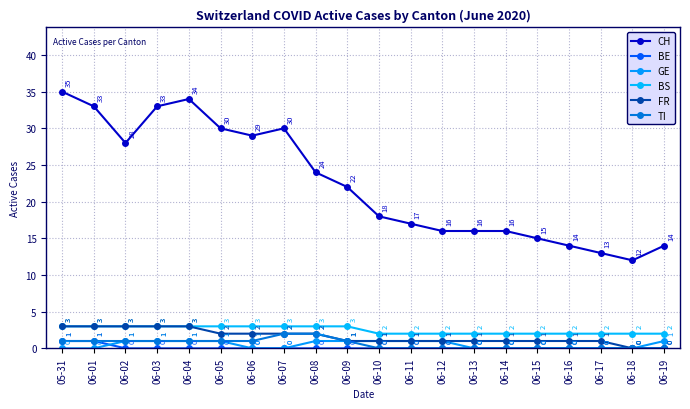

Count the number of data series in this chart.

6